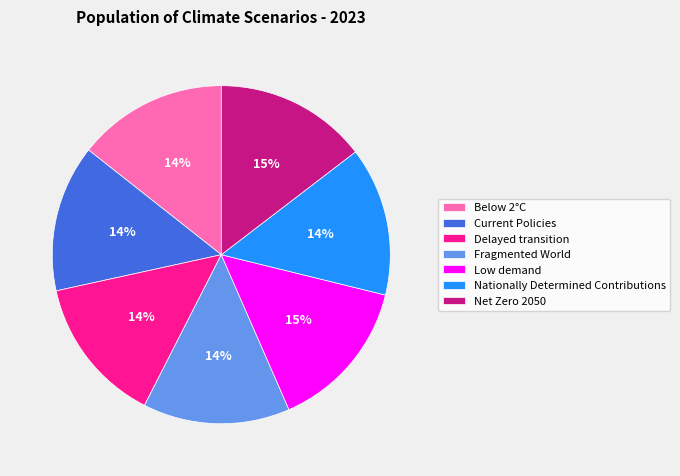

Is the sum of Below 2°C and Nationally Determined Contributions greater than half?

No